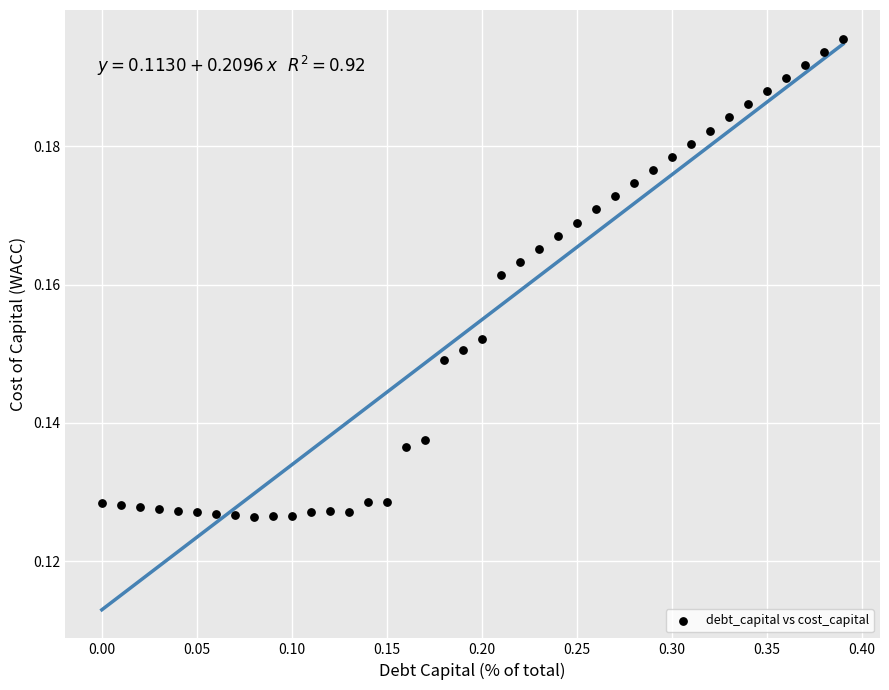

What is the range of X values (max minus min)?

0.4